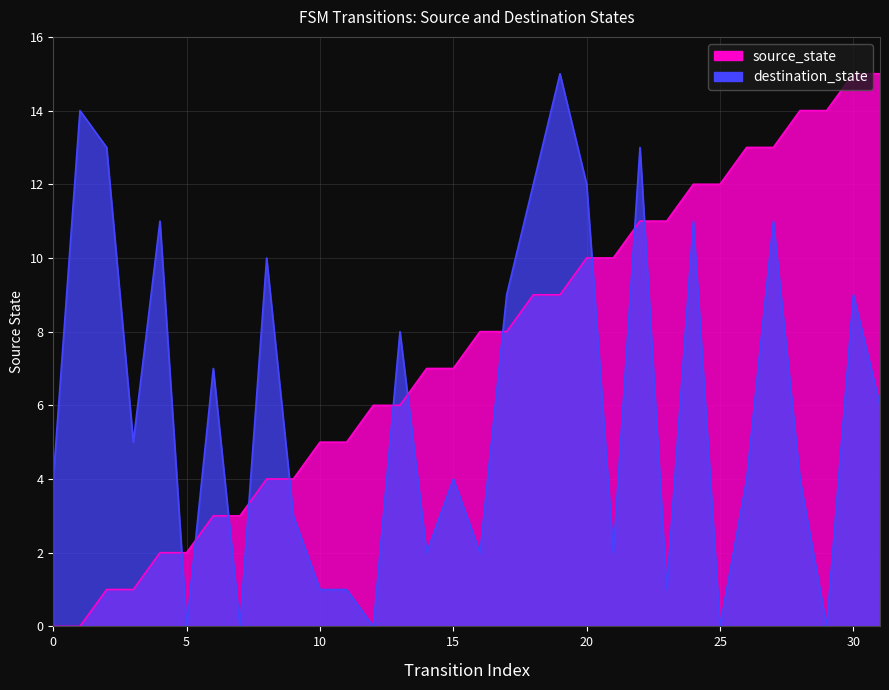

Which series changed the most between 7 and 8?

destination_state